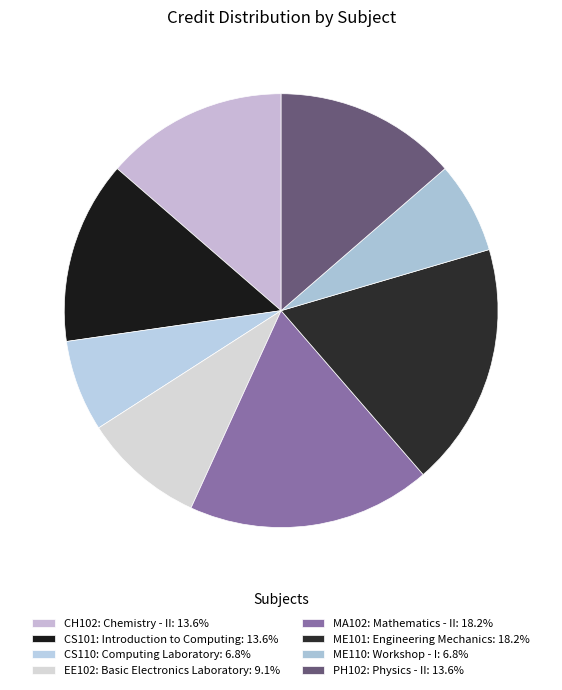

To the nearest percent, what percentage of the pie is PH102: Physics - II?

14%